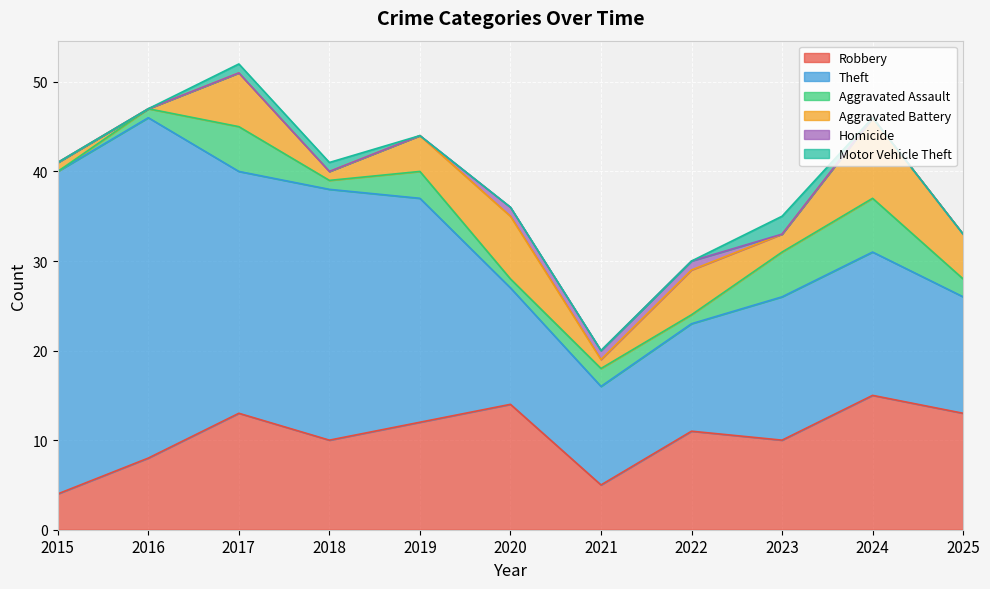

How many data points in Aggravated Assault are above 2?

4